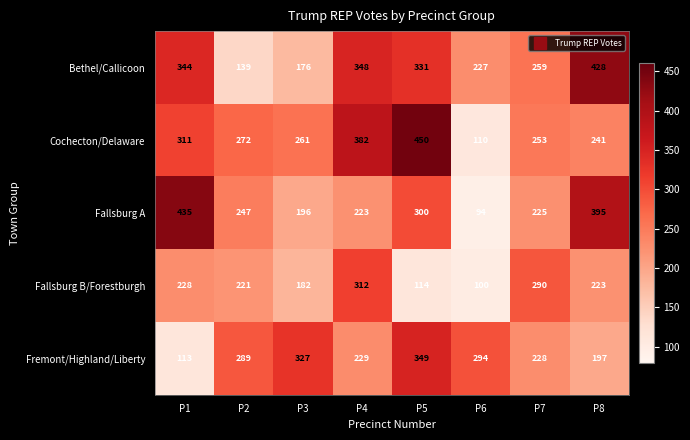

At how many categories does at least one series exceed 368?

4